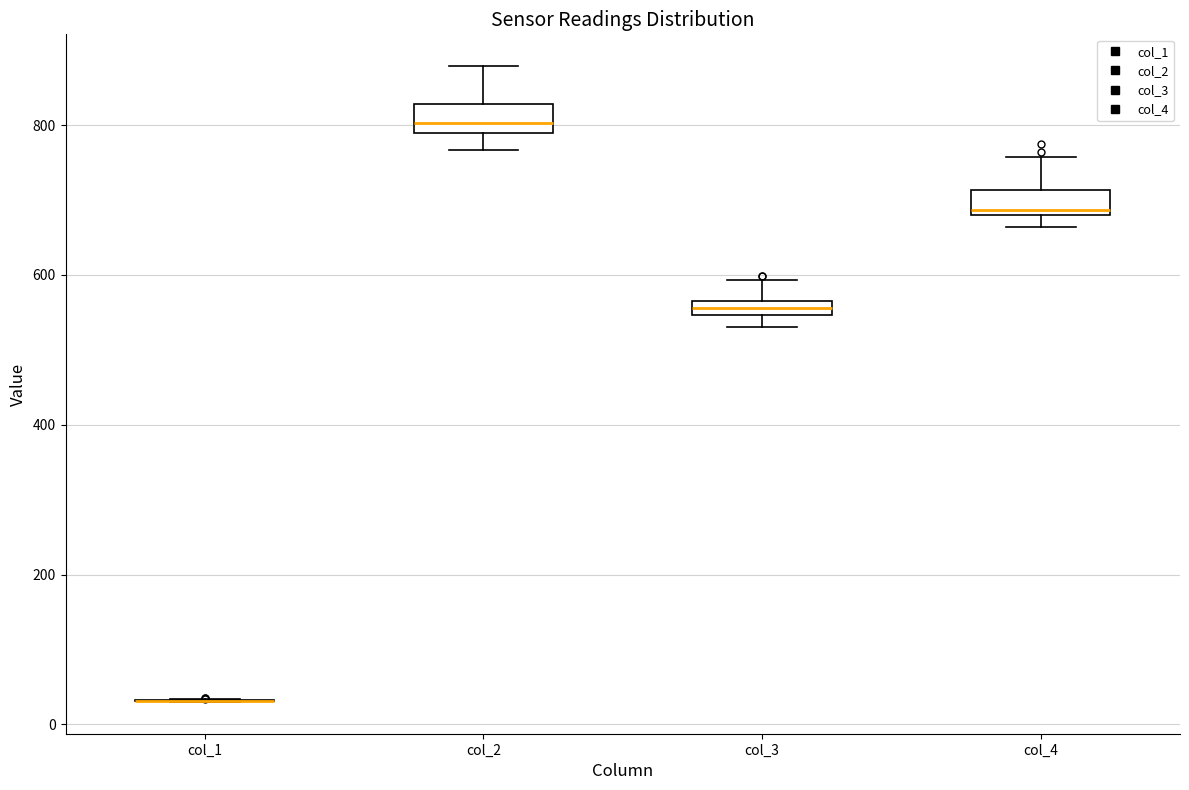

Where does the lower whisker of the box for col_2 end on the y-axis? The values are not printed on the chart, so give them approximately, as read against the axis.

760